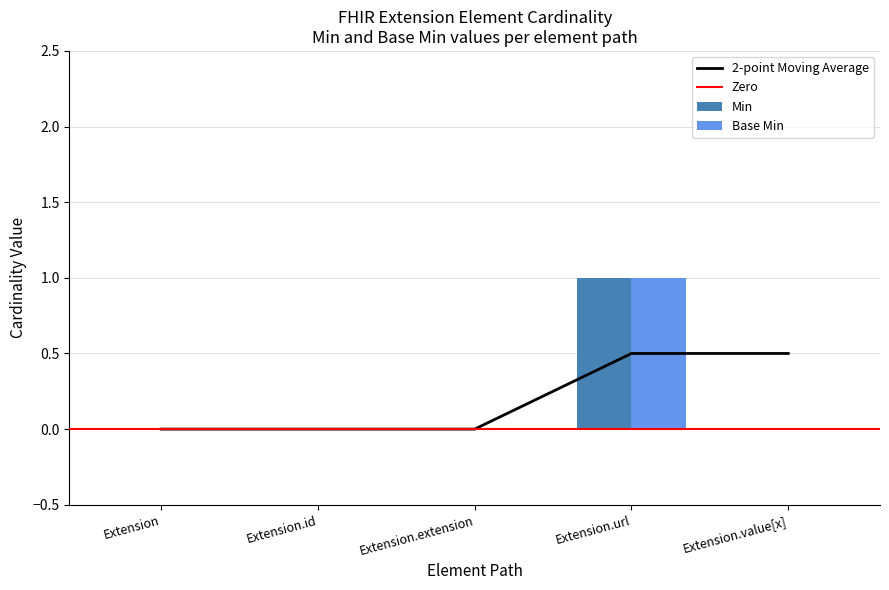

What is the greatest value displayed?

1